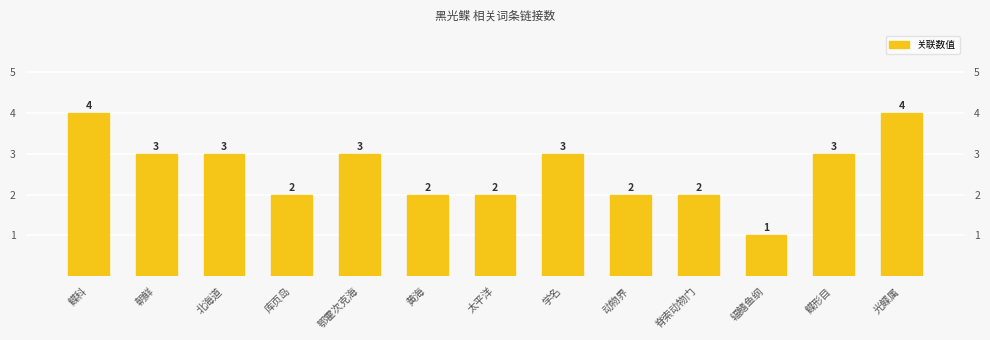

Rank the categories by value from highest to lowest.

鲽科, 光鲽属, 朝鲜, 北海道, 鄂霍次克海, 学名, 鲽形目, 库页岛, 黄海, 太平洋, 动物界, 脊索动物门, 辐鳍鱼纲